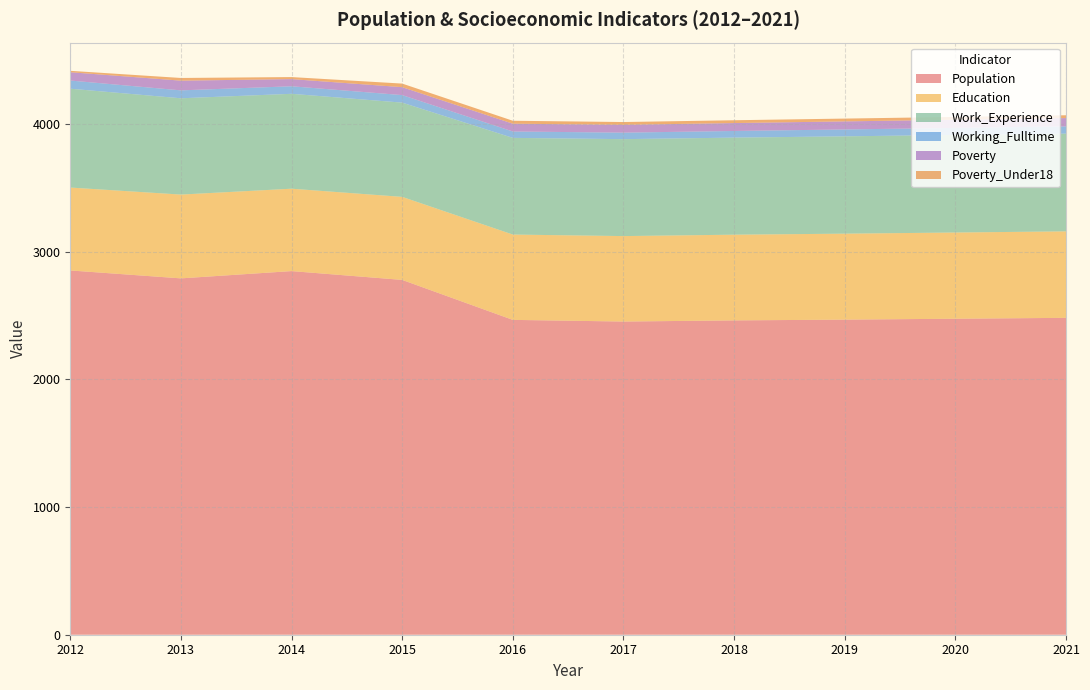

Reading left to right, what are all the values shown in this chart?

Population: 2852	2790	2847	2778	2465	2452	2461	2467	2474	2481
Education: 649	656	645	650	668	669	671	673	675	677
Work_Experience: 774	754	743	738	757	759	760	762	764	765
Working_Fulltime: 64	62	59	59	50	51	52	54	55	57
Poverty: 65	76	56	62	61	61	62	63	64	65
Poverty_Under18: 11	21	16	28	23	22	22	22	22	22